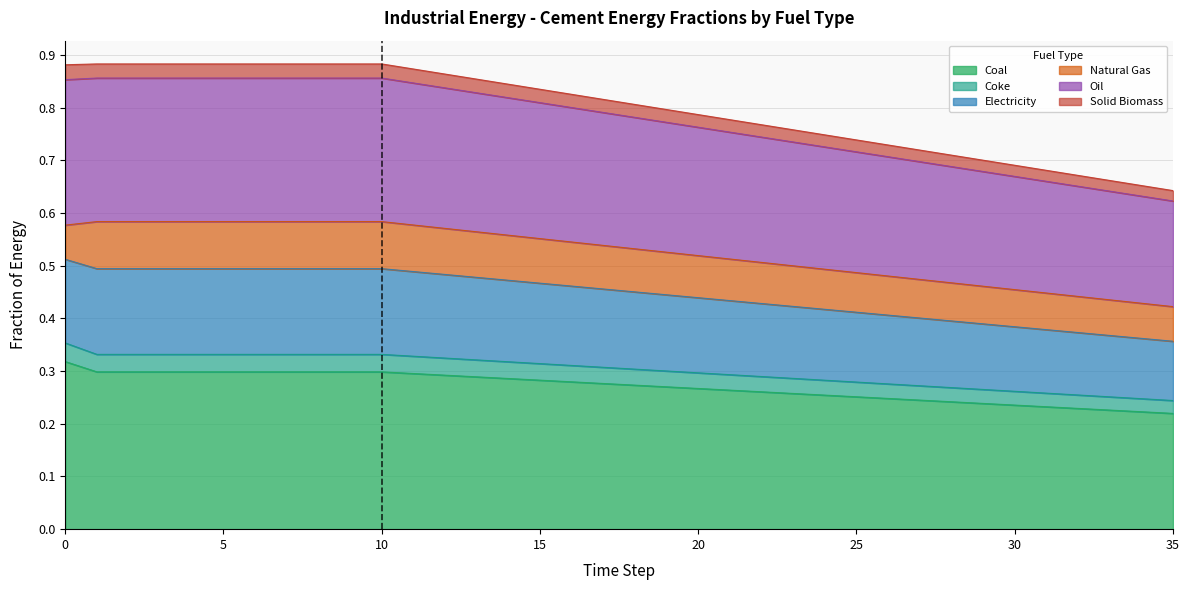

What is the average value of the coal series?

0.3